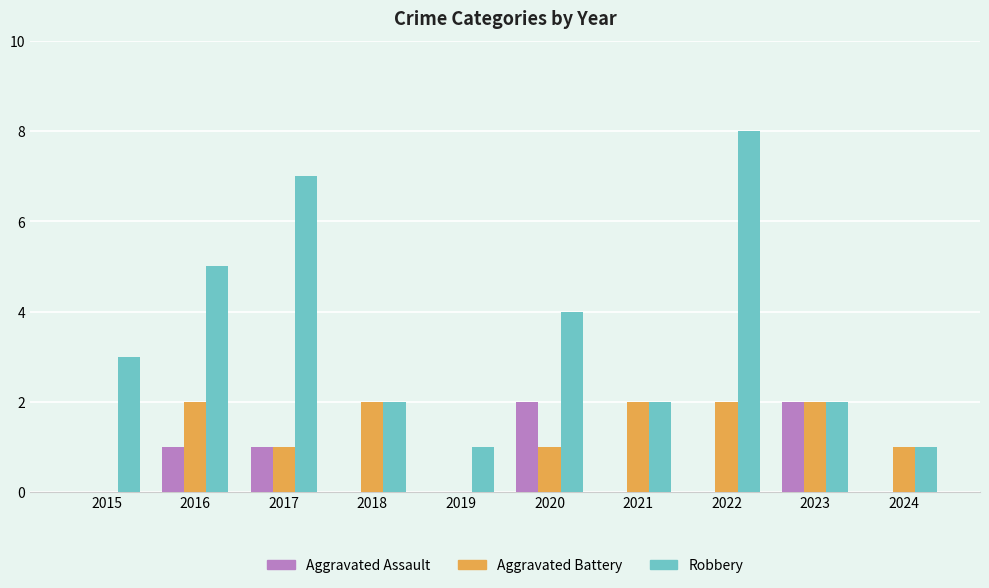

Where is Robbery nearest to the value 4?

2020